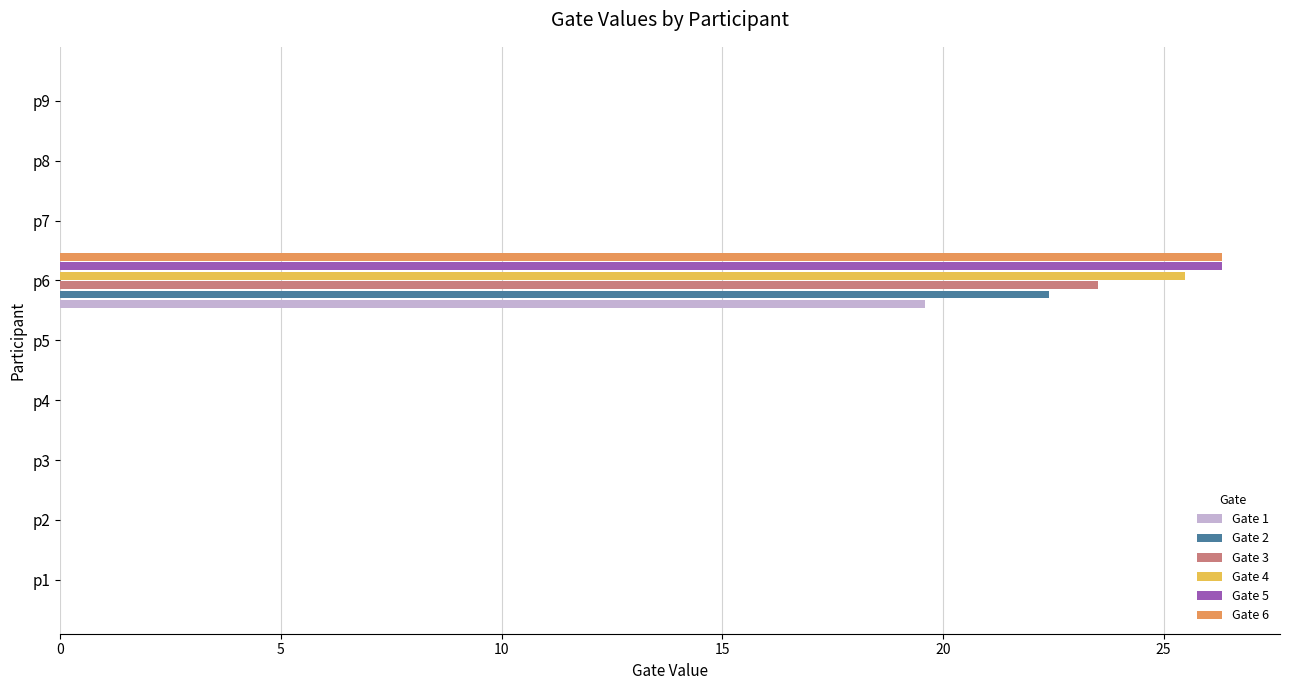

At which category is the sum across all series the highest?

p6